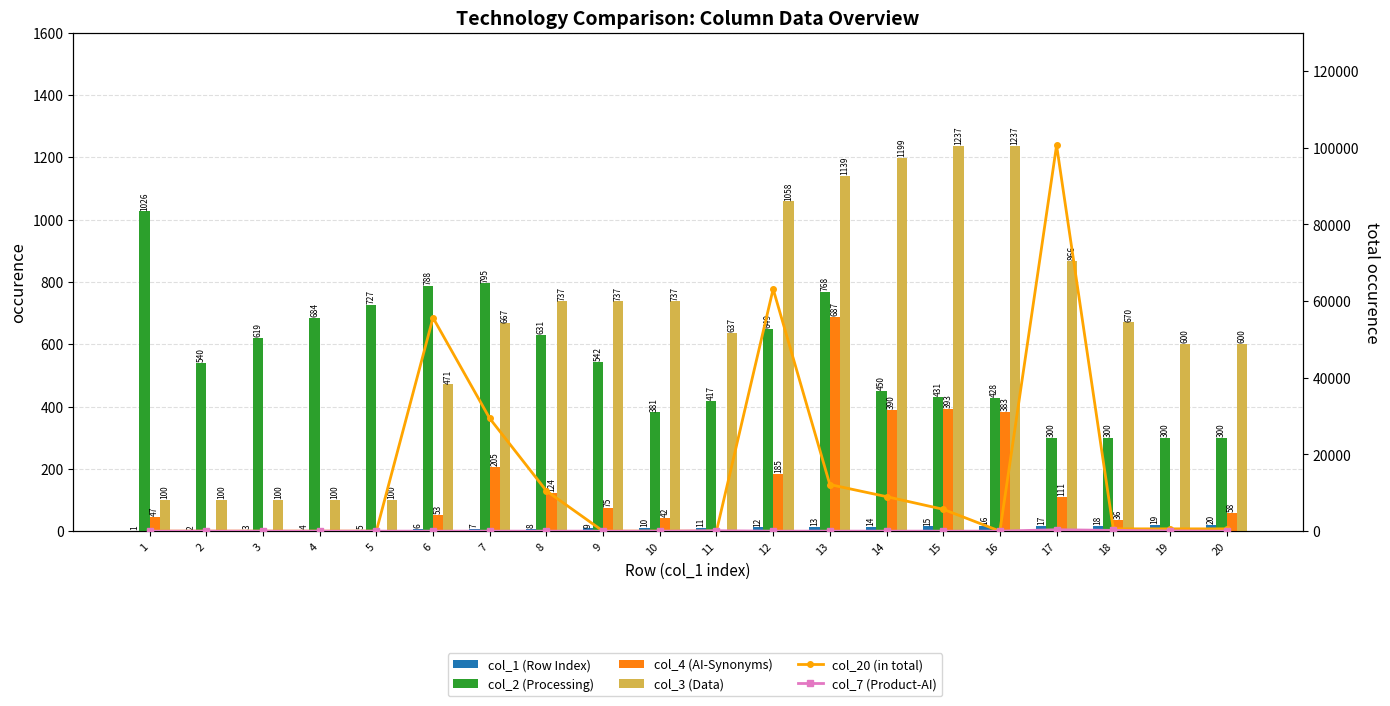

How many categories are shown in the chart?

20